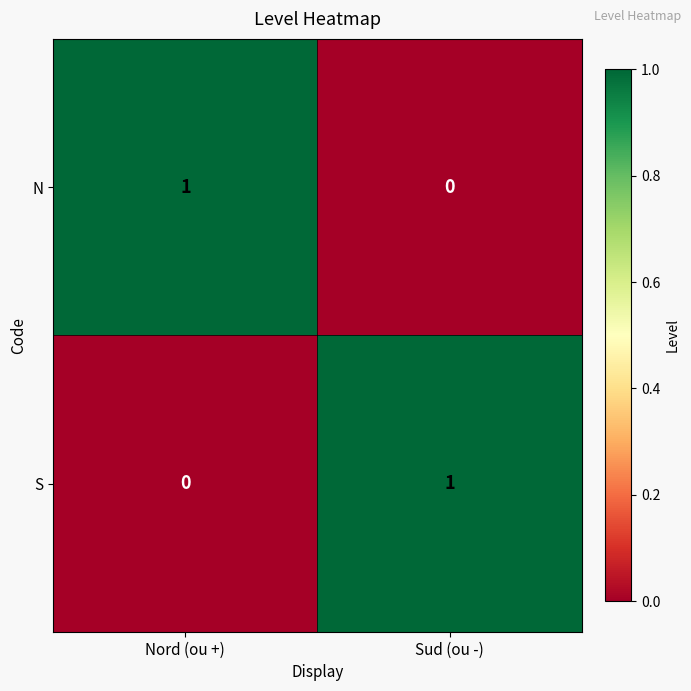

Is it true that N equals 1 at Nord (ou +)?

True